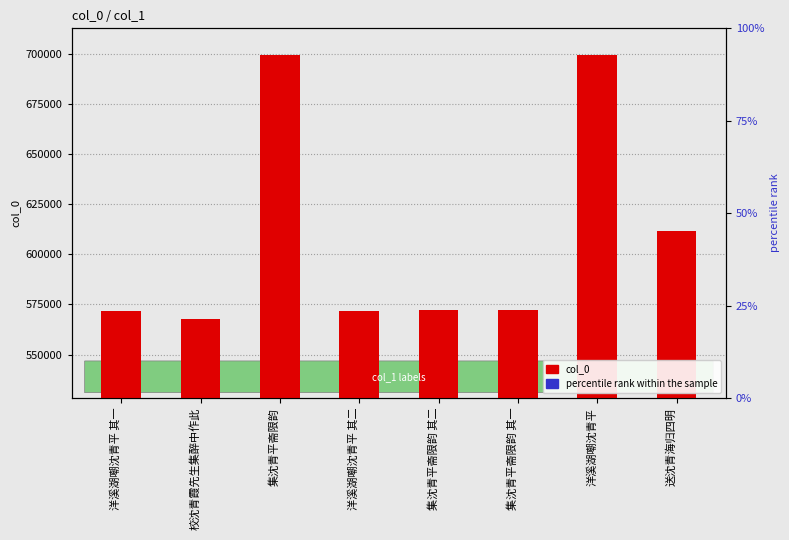

Rank the categories by col_0 value from highest to lowest.

洋溪湖嘲沈青平, 集沈青平斋限韵, 送沈青海归四明, 集沈青平斋限韵 其二, 集沈青平斋限韵 其一, 洋溪湖嘲沈青平 其二, 洋溪湖嘲沈青平 其一, 校沈青霞先生集醉中作此